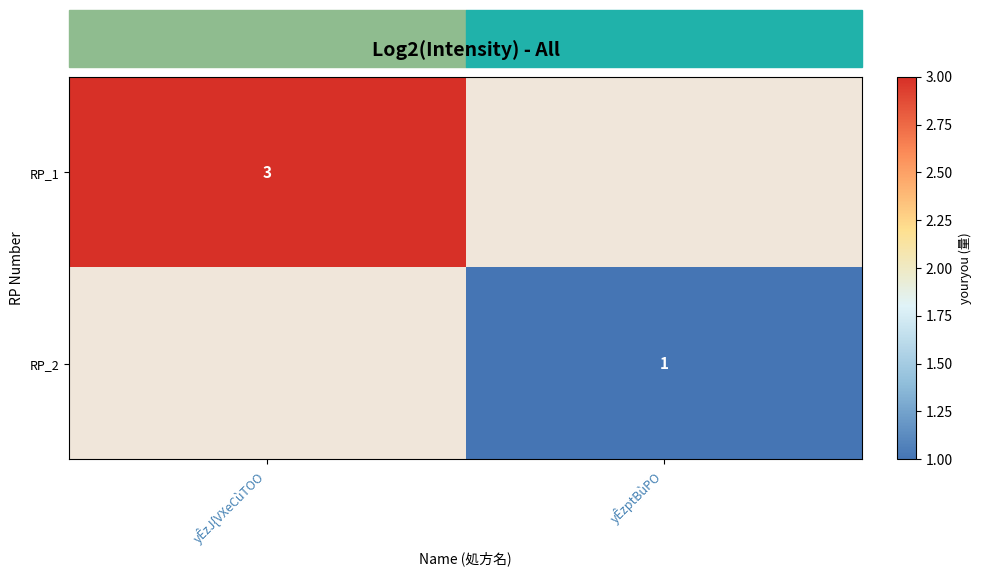

Is it true that RP_2 equals 2 at yÊzptBùPO?

False